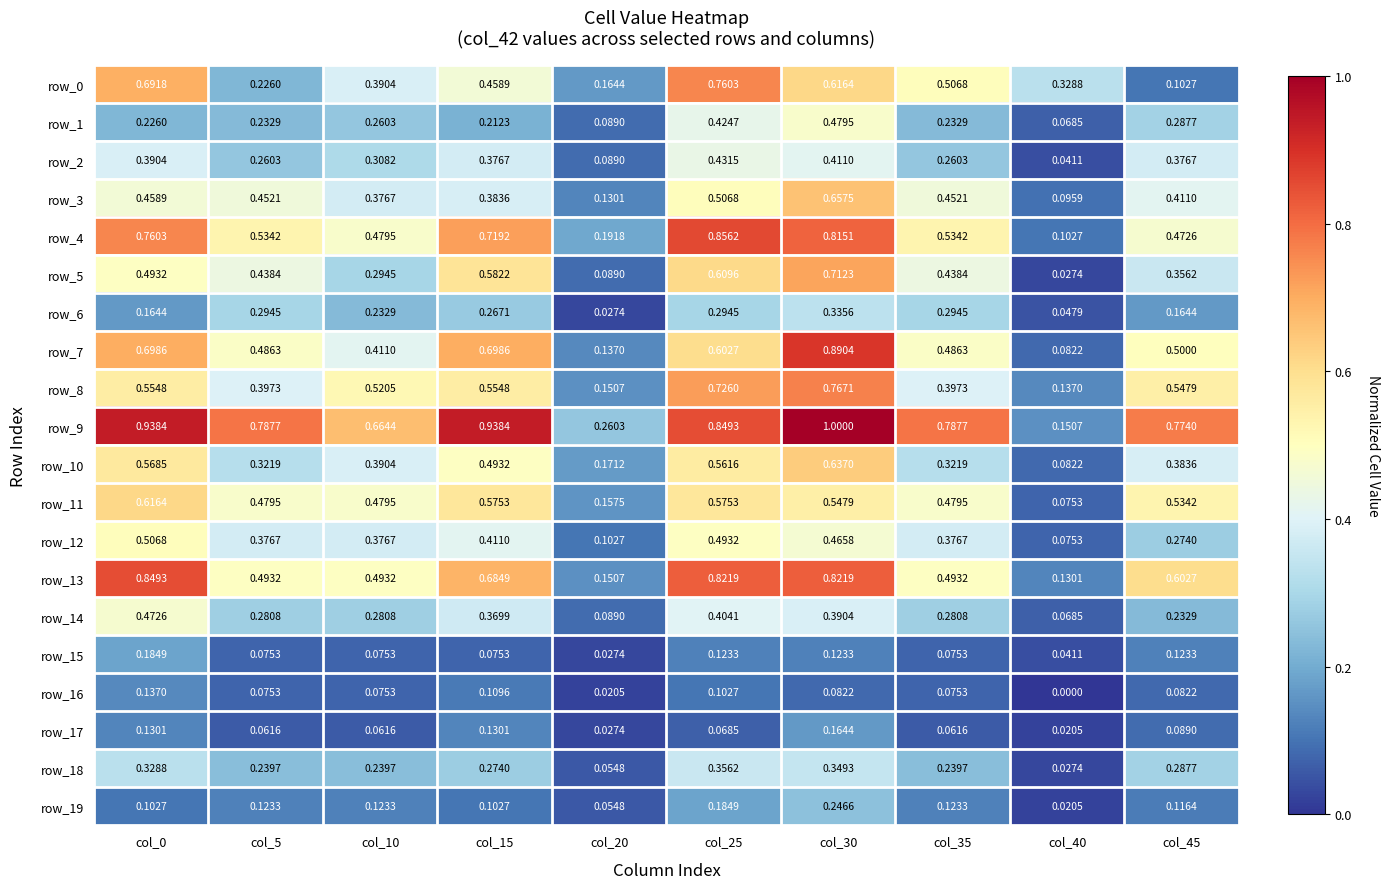

Is the value of row_4 at col_25 greater than the value of row_14 at col_25?

Yes